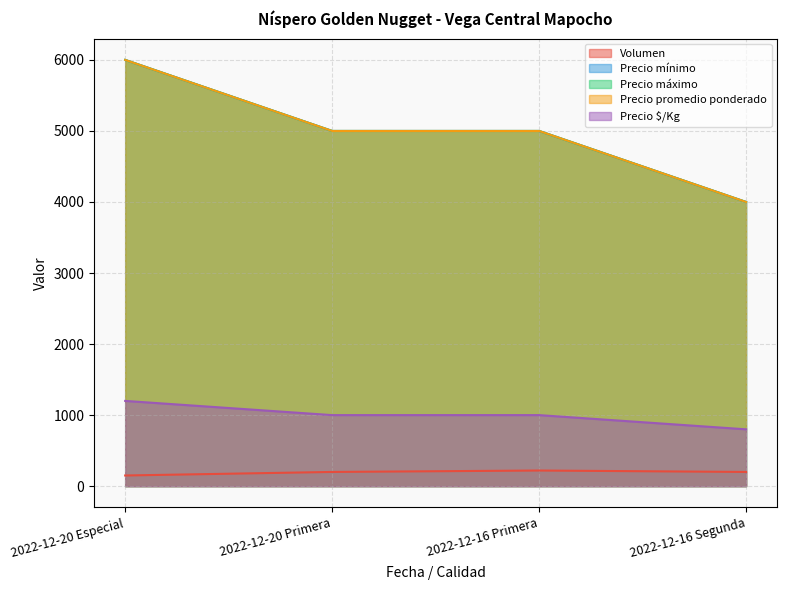

At 2022-12-20 Especial, list the series in order from smallest to largest.

Volumen, Precio $/Kg, Precio mínimo, Precio máximo, Precio promedio ponderado